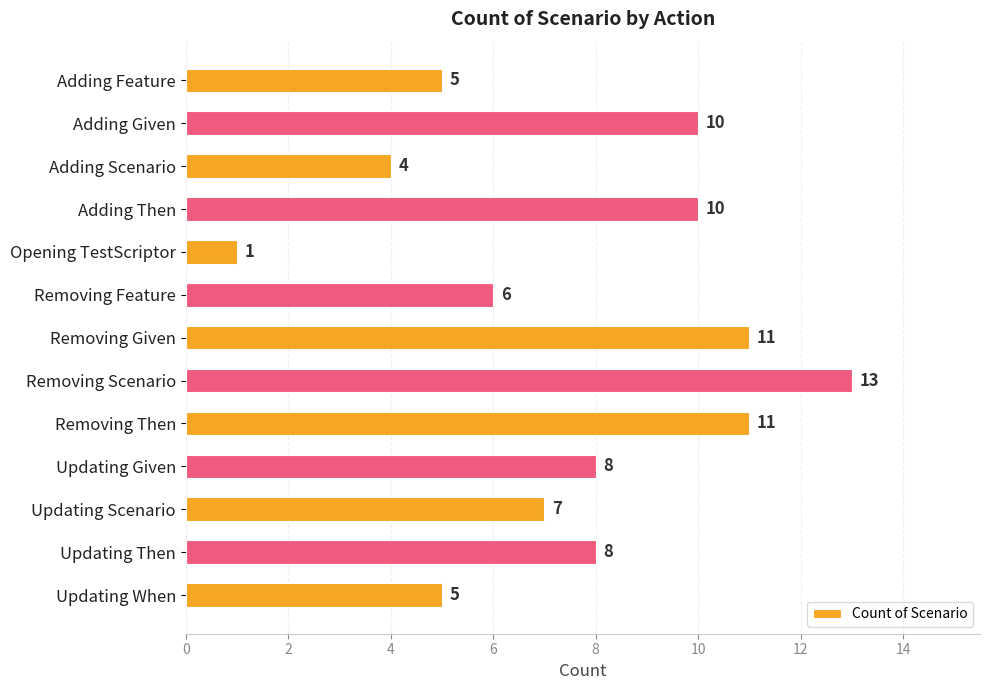

Which category has the highest value across all series?

Removing Scenario